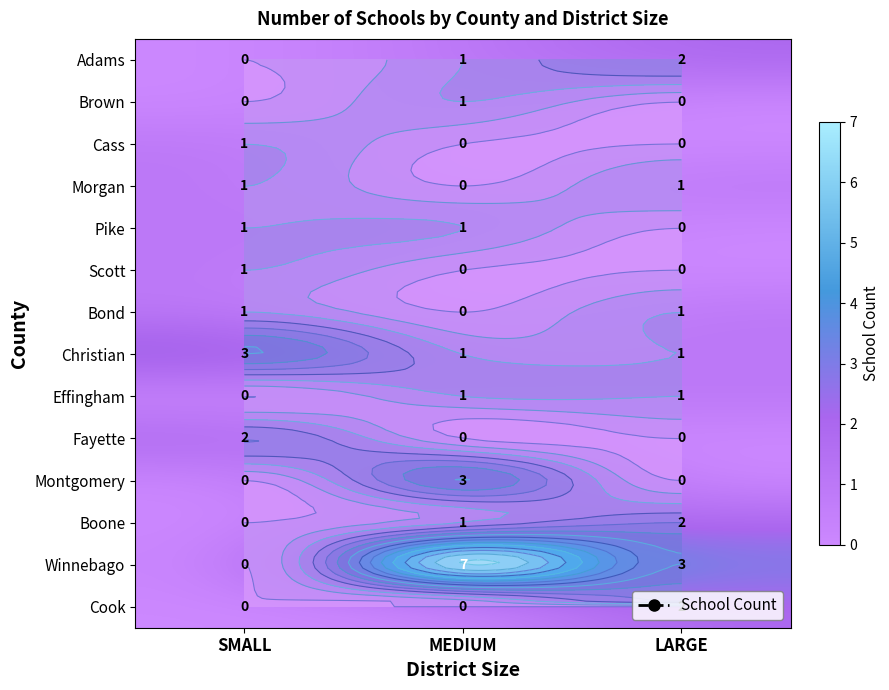

List the labels in order of Morgan value, largest first.

SMALL, LARGE, MEDIUM